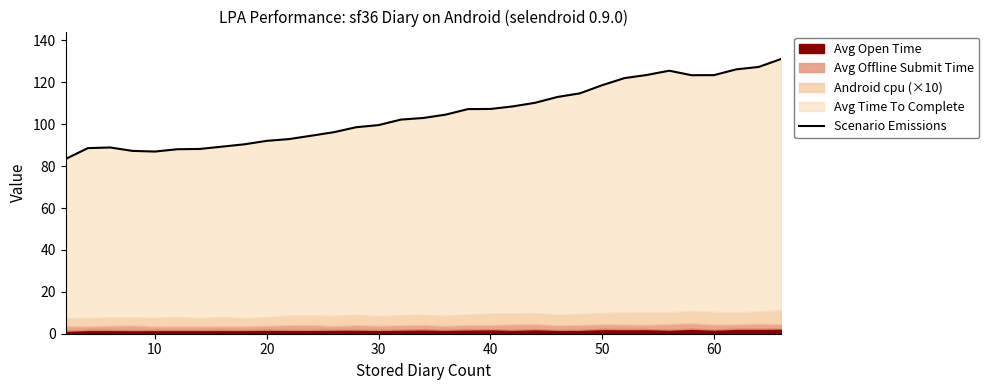

The chart shows a value of 224.8 at 27. True or false?

False